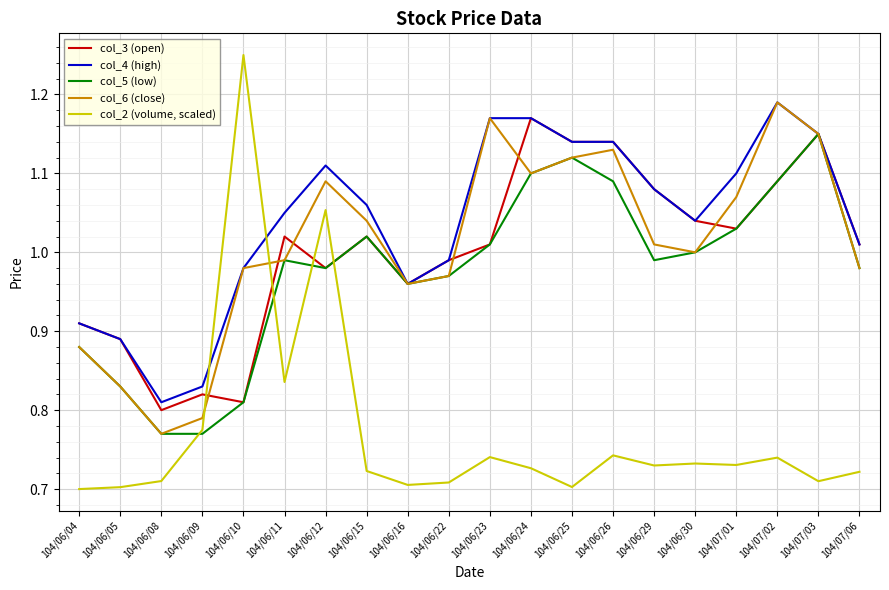

Which category has the highest value in the col_3 (open) series?

104/06/24